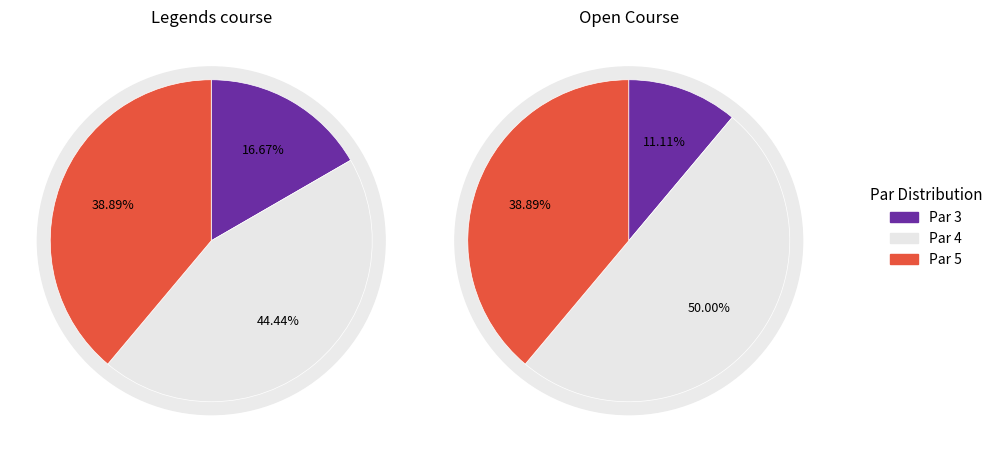

Rank the series by their maximum value, from lowest to highest.

par_3, par_5, par_4